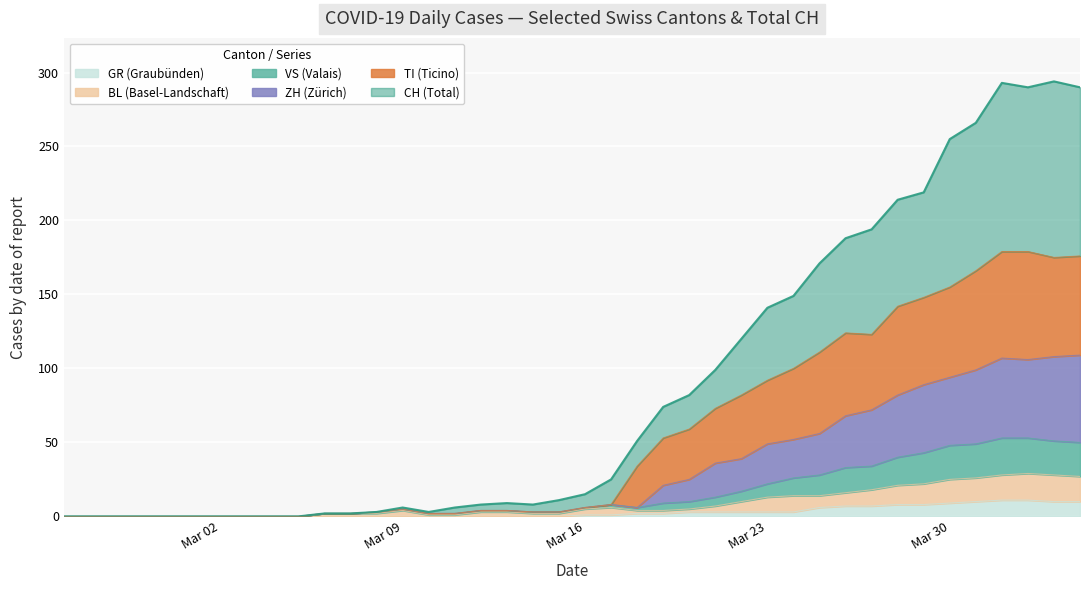

How many lines are shown in the chart?

6